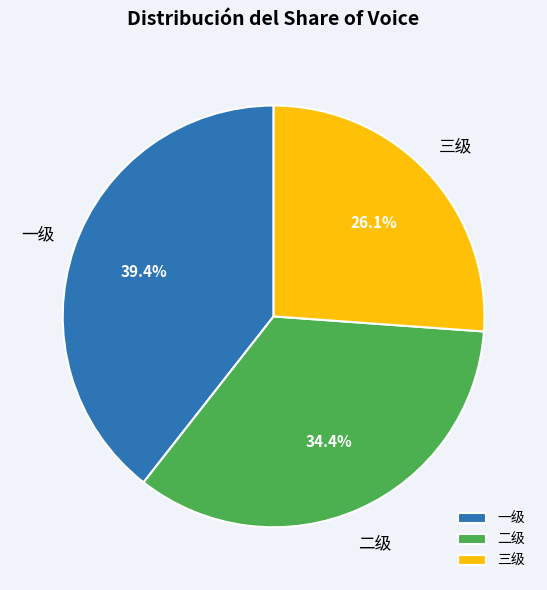

To the nearest percent, what portion does 二级 represent?

34%